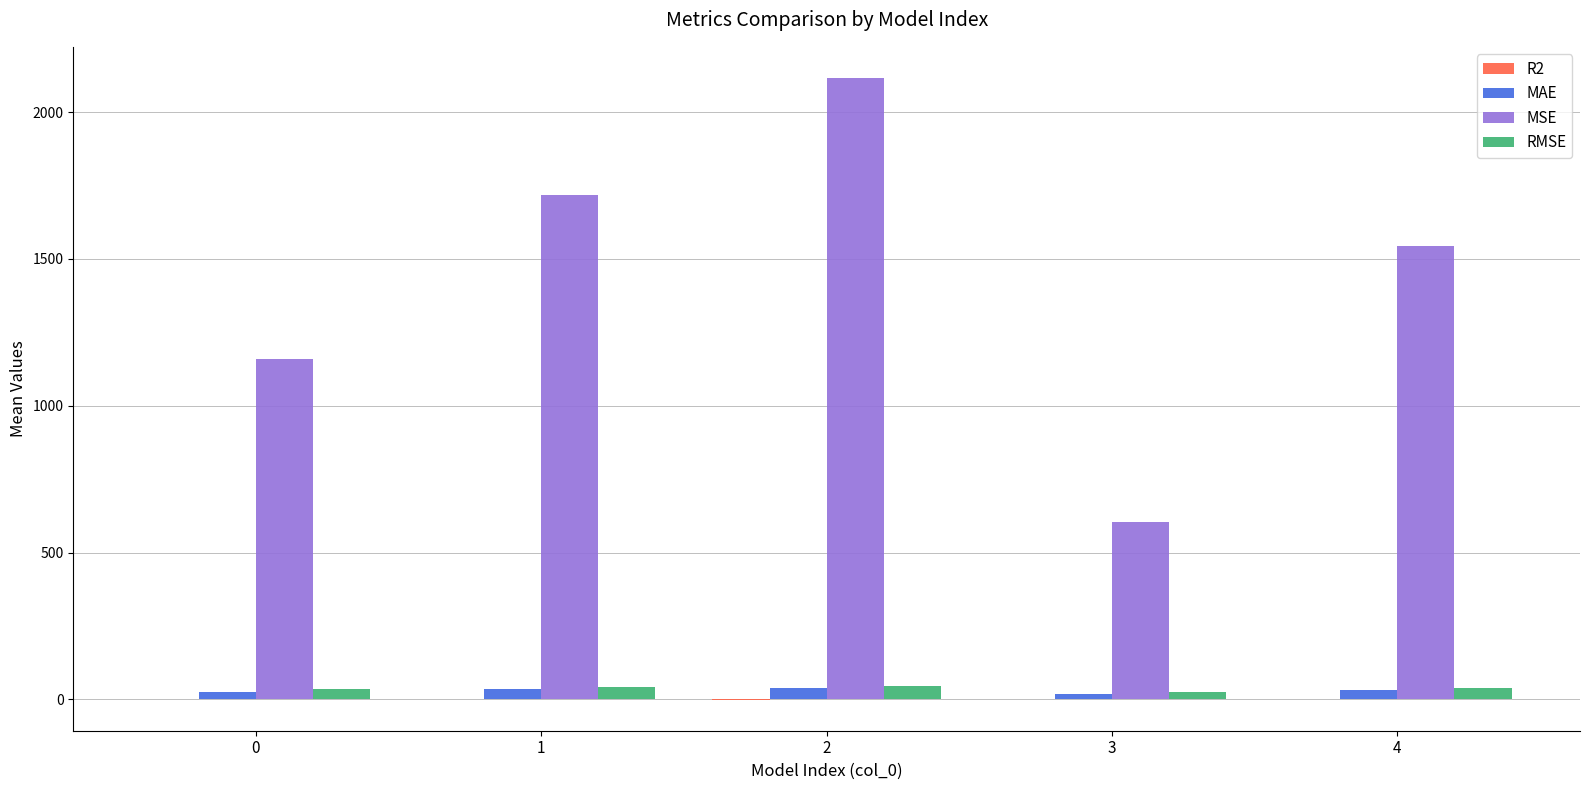

Which series has the largest total across all categories?

MSE